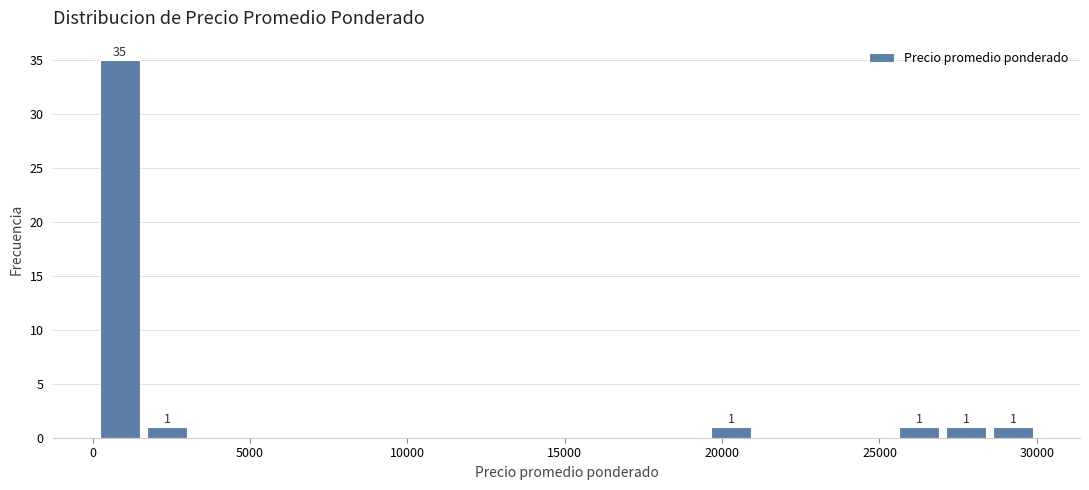

Around what value on the x-axis is the tallest bar? Give the approximate position of its centre, as read against the axis.

1000